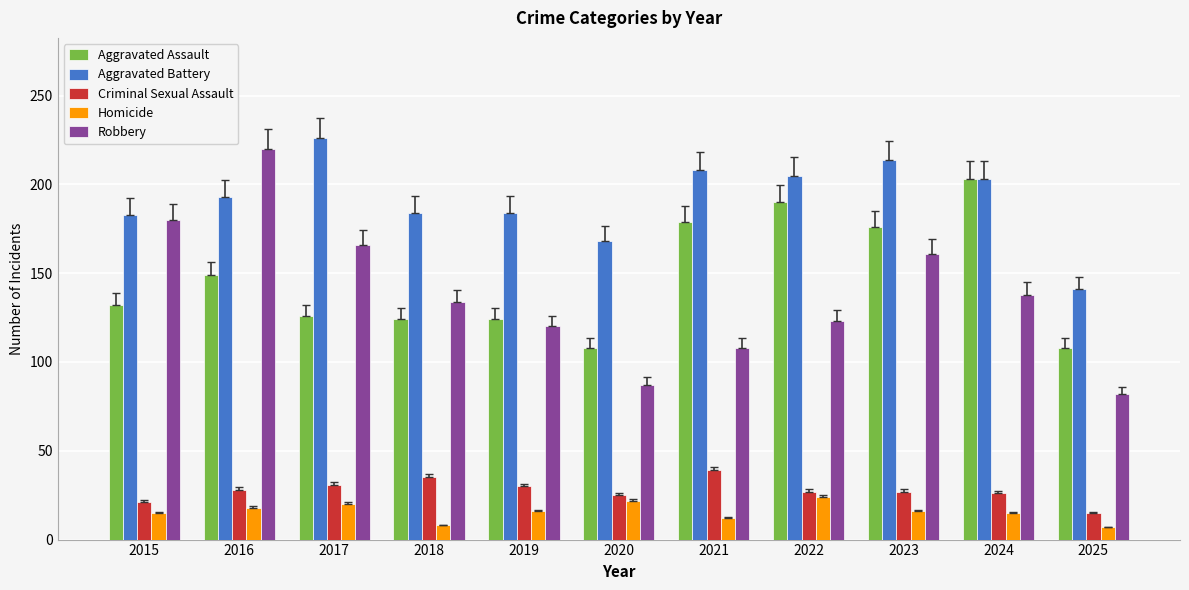

Which series has the largest total across all categories?

Aggravated Battery